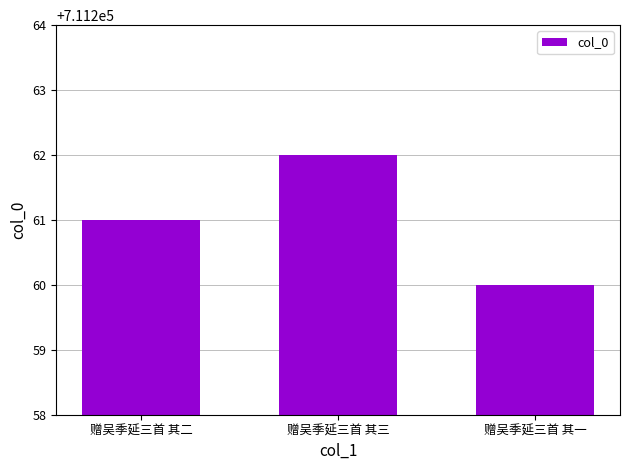

Count the number of data series in this chart.

1